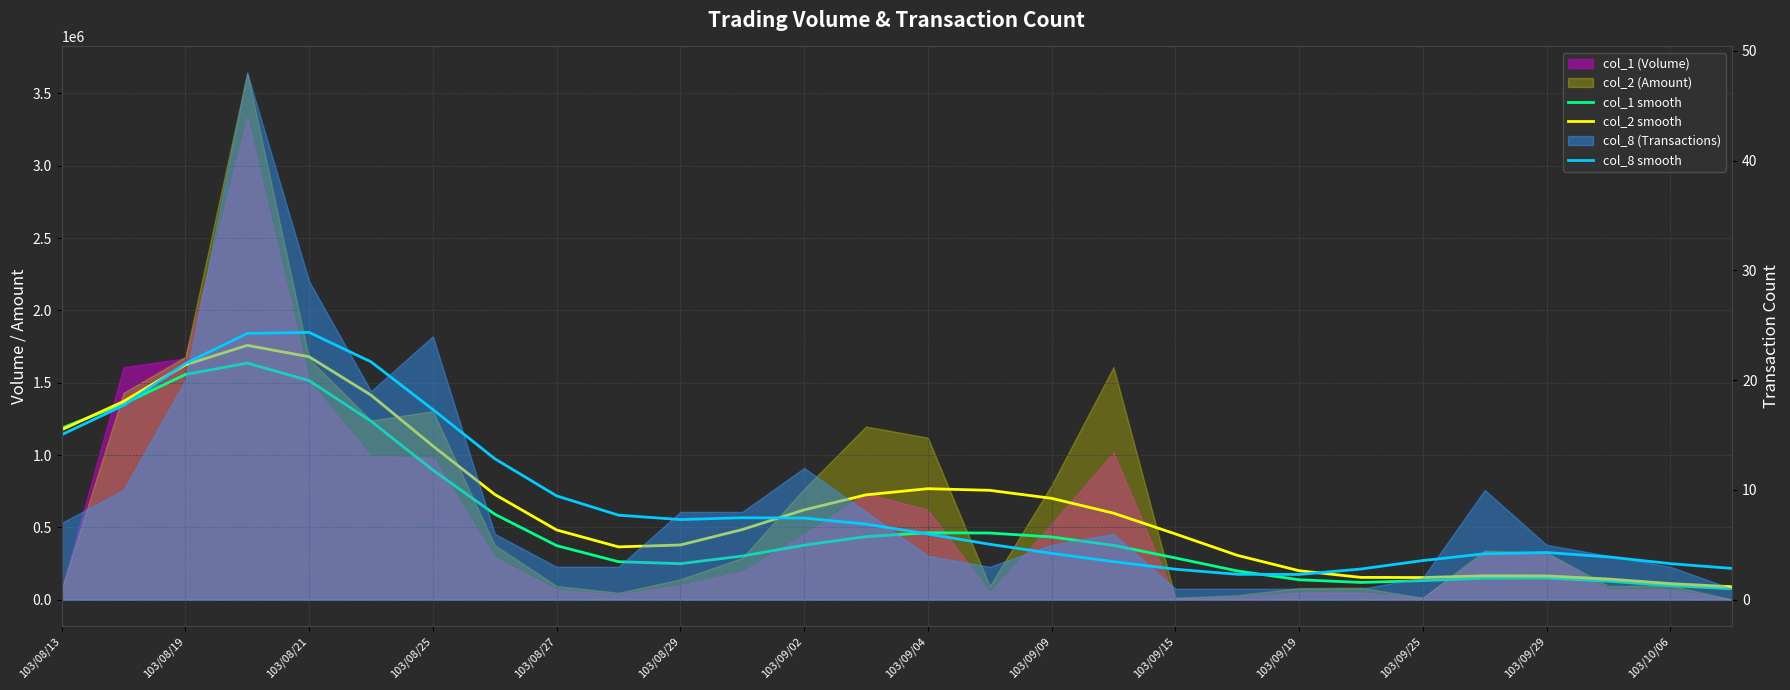

At 103/09/02, list the series in order from largest to smallest.

col_2 smooth, col_1 smooth, col_8 smooth